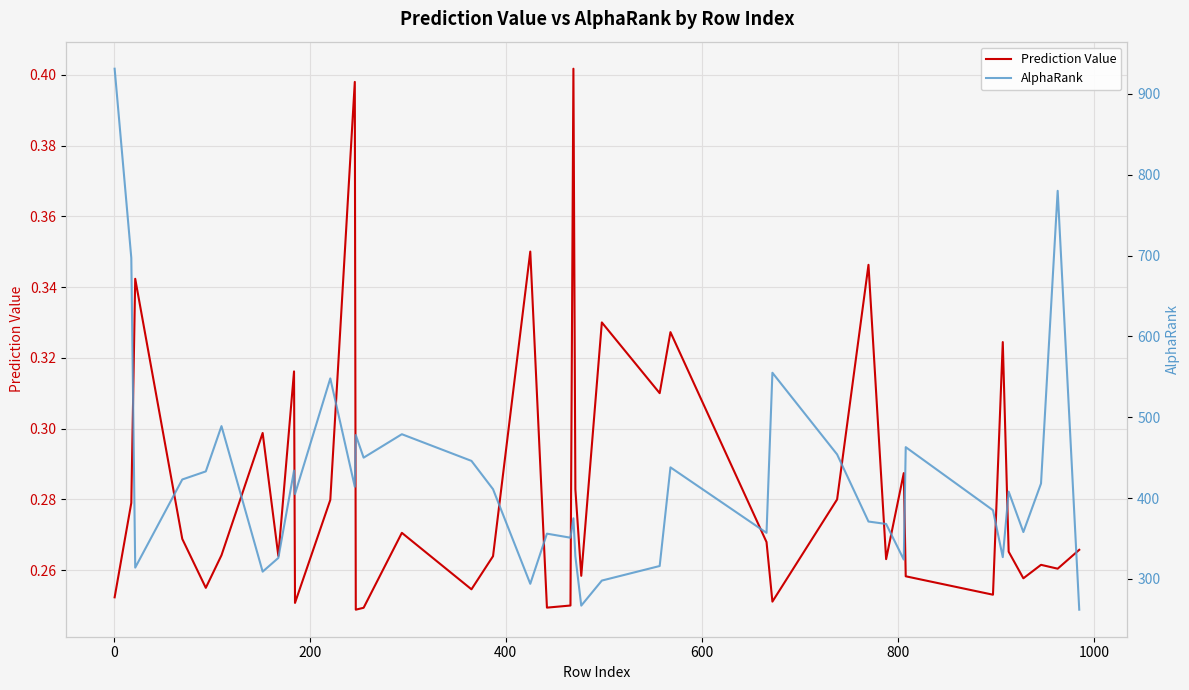

What is the difference between the second highest and second lowest values in the AlphaRank series?

513.0